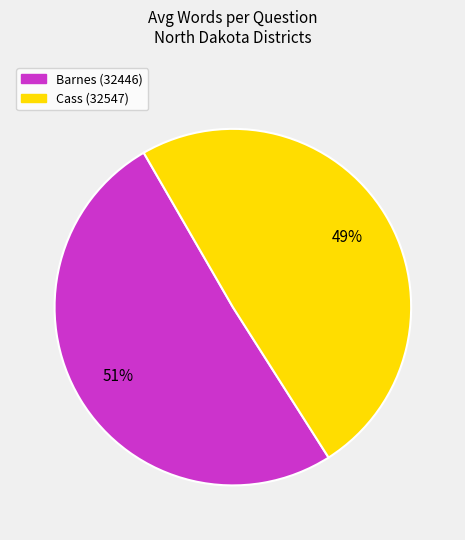

Which slice is the largest?

Barnes (32446)